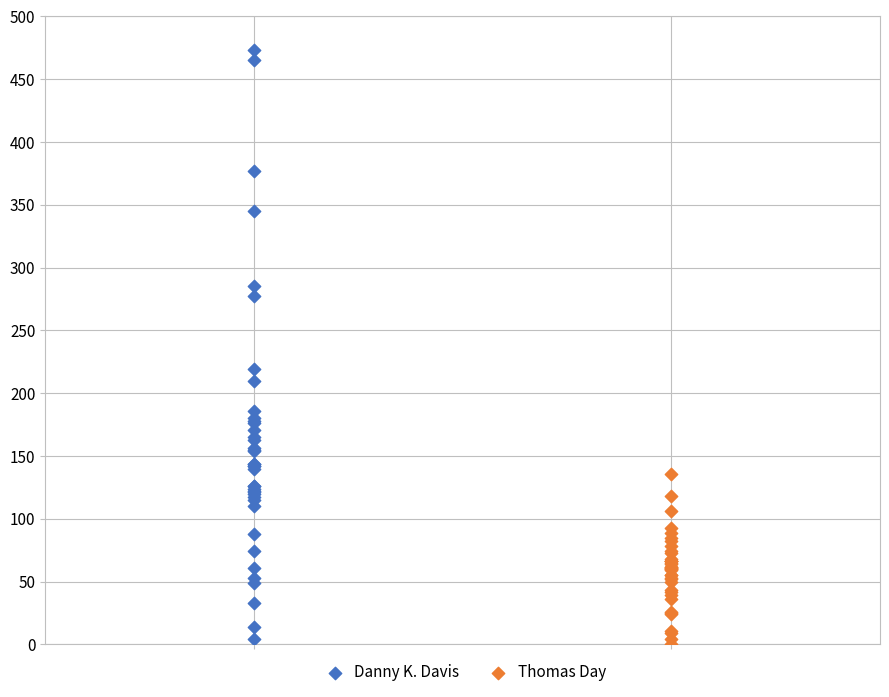

Which series contains the highest Y value?

Danny K. Davis